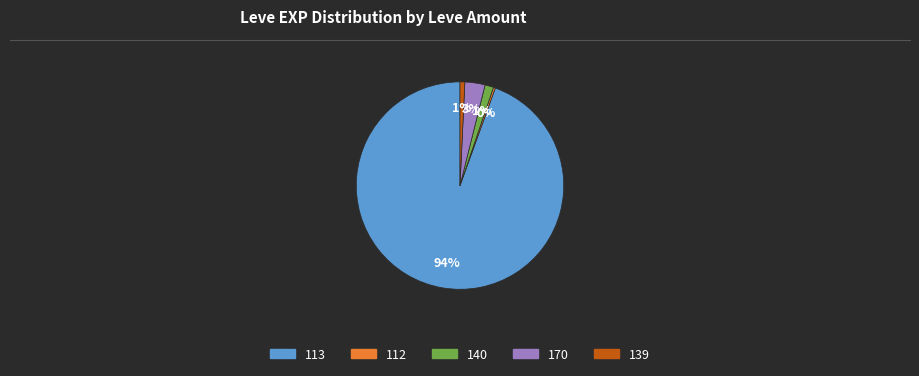

Is there any slice that represents more than half of the pie?

Yes